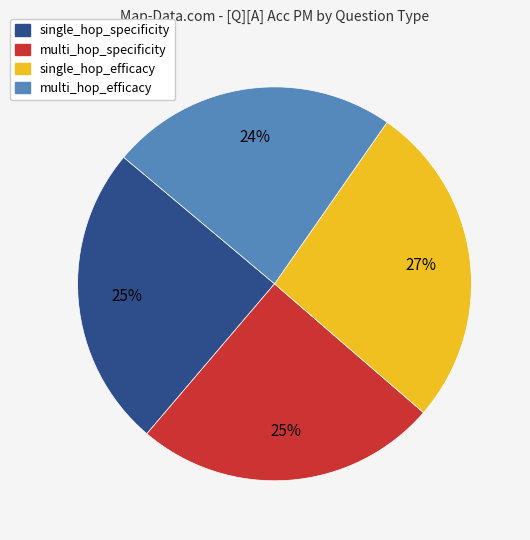

Is multi_hop_specificity the majority of the pie?

No